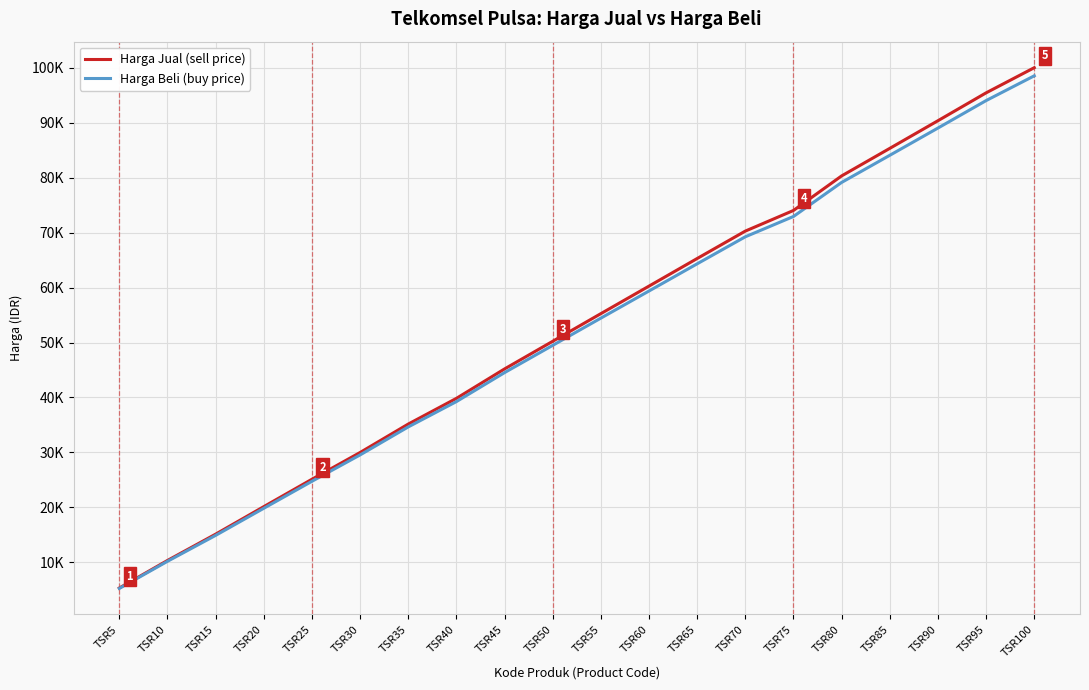

Is this an area chart (filled region under the line)?

No